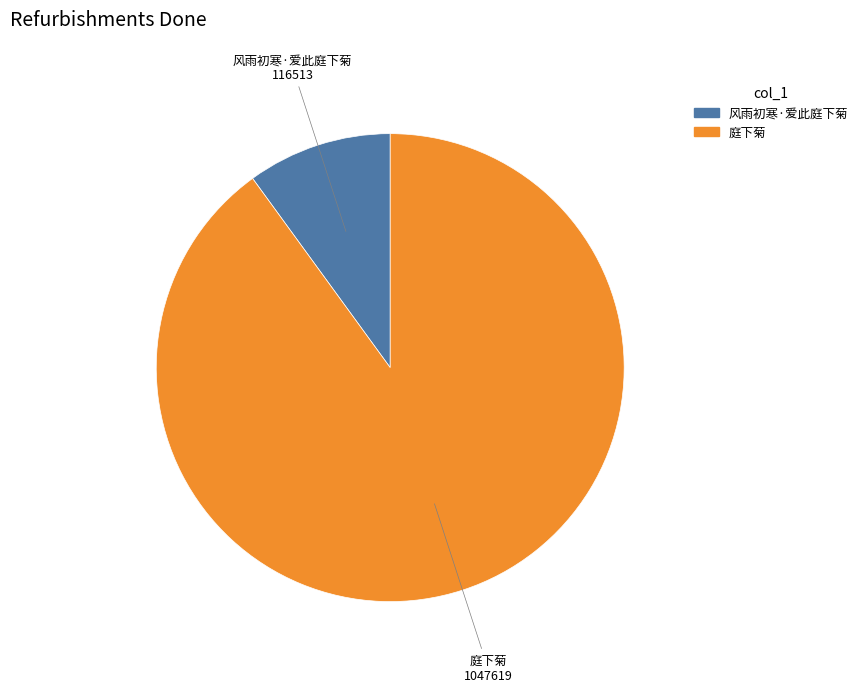

Is 庭下菊 the majority of the pie?

Yes